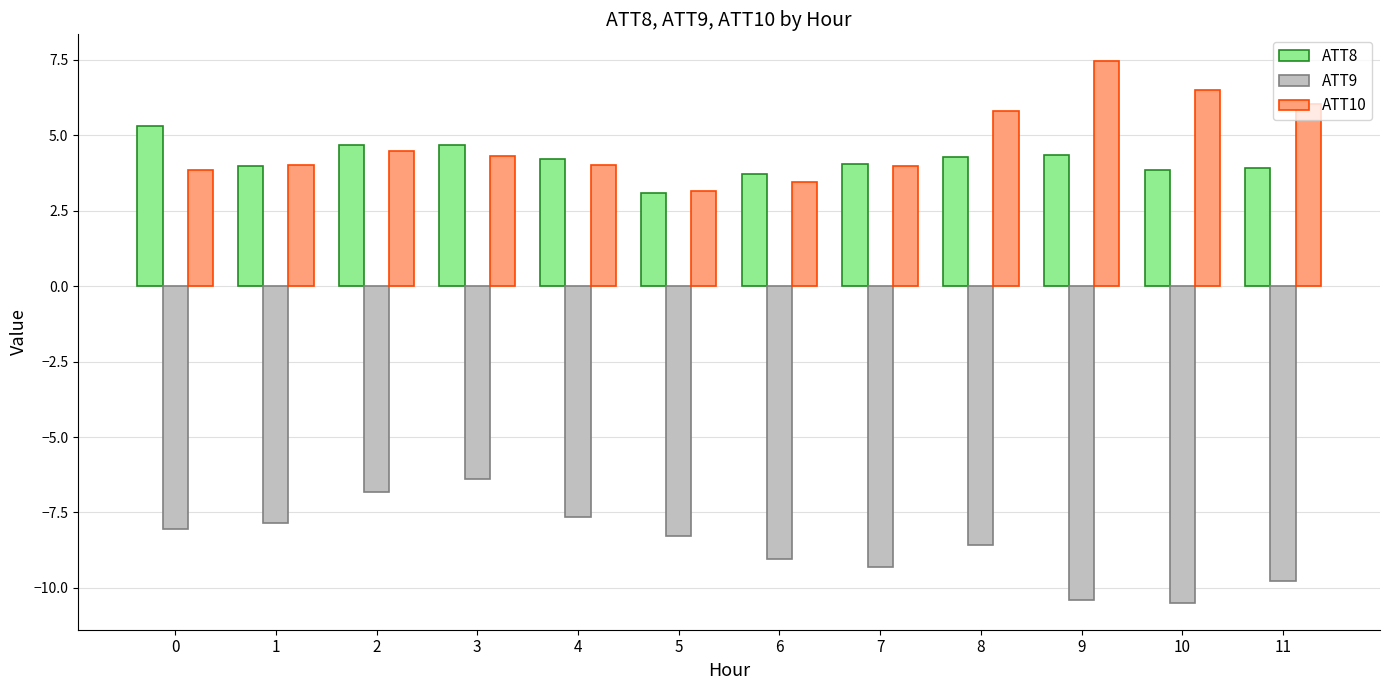

How many bars are there in total?

36